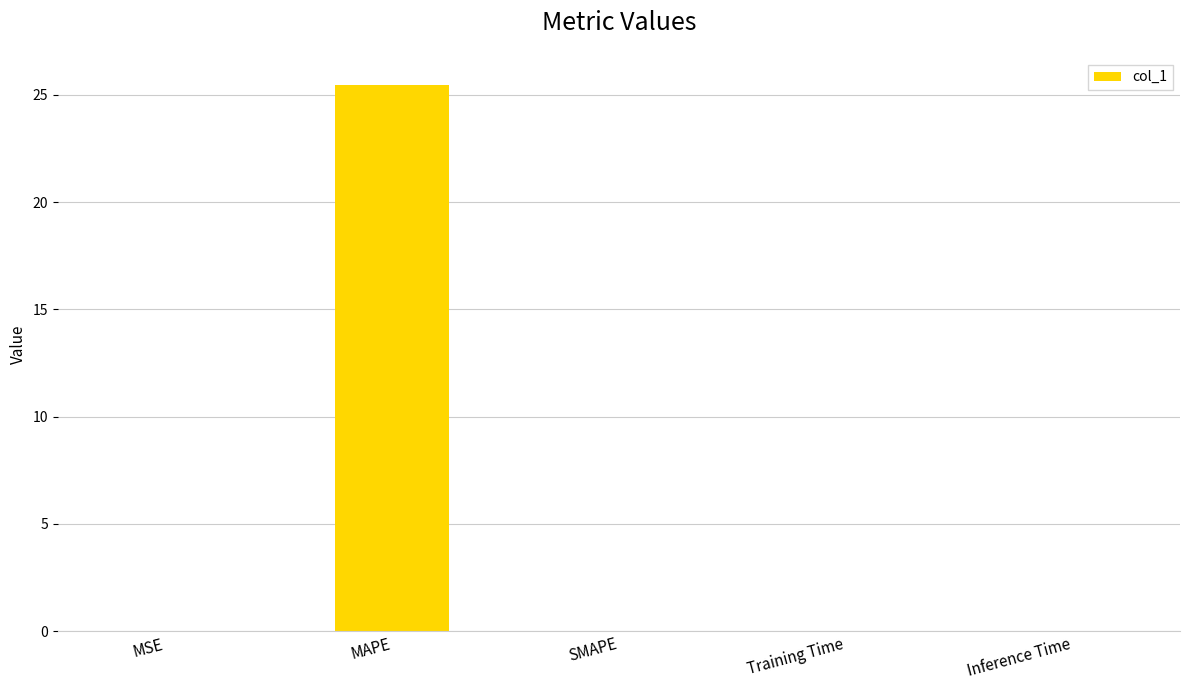

Is it true that the value at MAPE is 25.5?

True